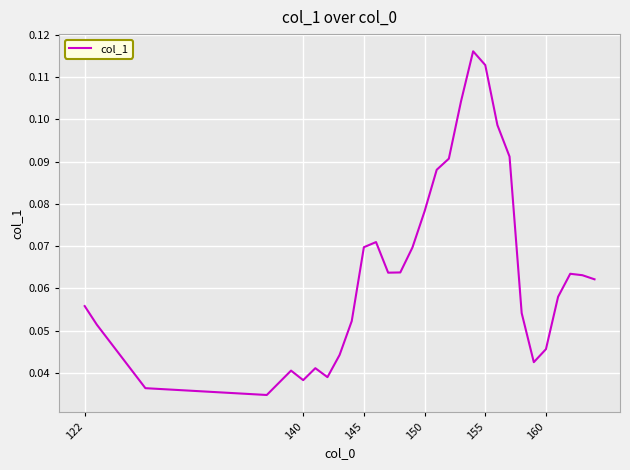

Reading left to right, what are all the values shown in this chart?

0.1	0.1	0.0	0.0	0.0	0.0	0.0	0.0	0.0	0.1	0.1	0.1	0.1	0.1	0.1	0.1	0.1	0.1	0.1	0.1	0.1	0.1	0.1	0.1	0.0	0.0	0.1	0.1	0.1	0.1